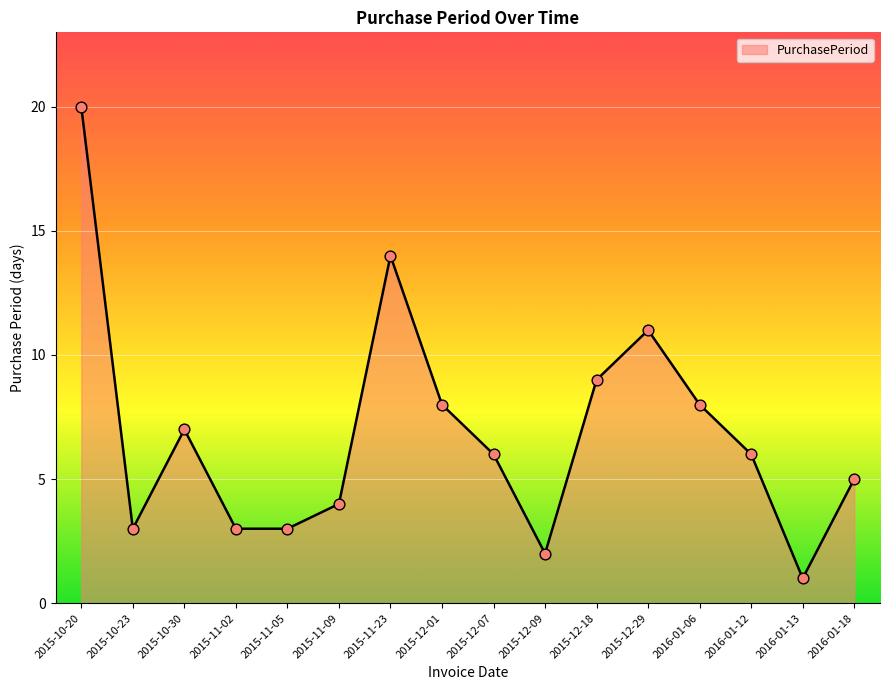

What is the ratio of the value at 2015-12-07 to the value at 2015-12-09?

3.0